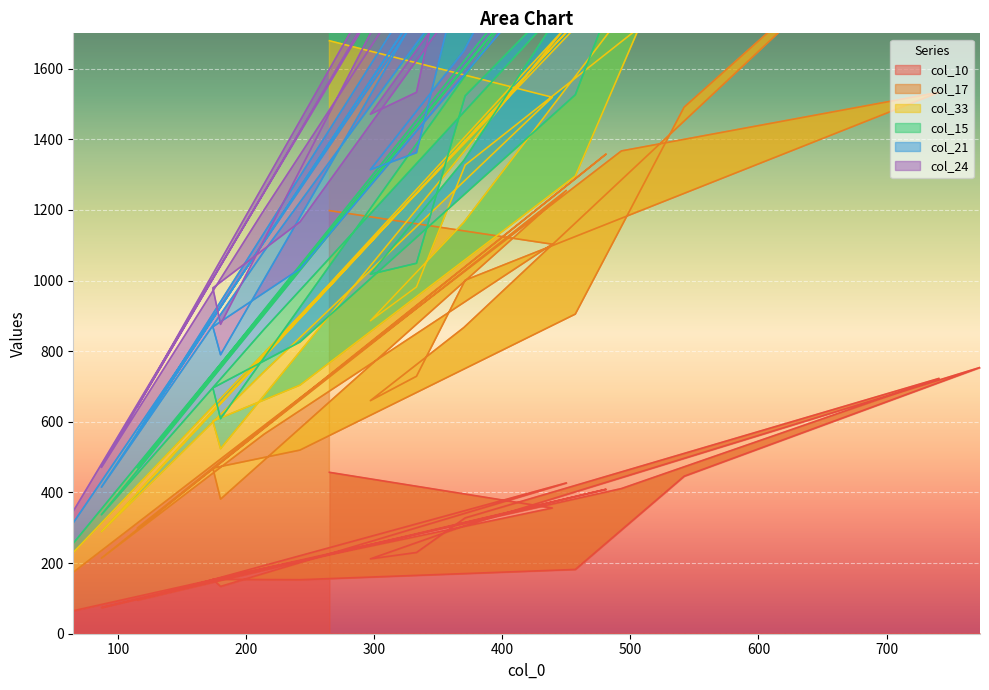

What position from the left is 450?

7